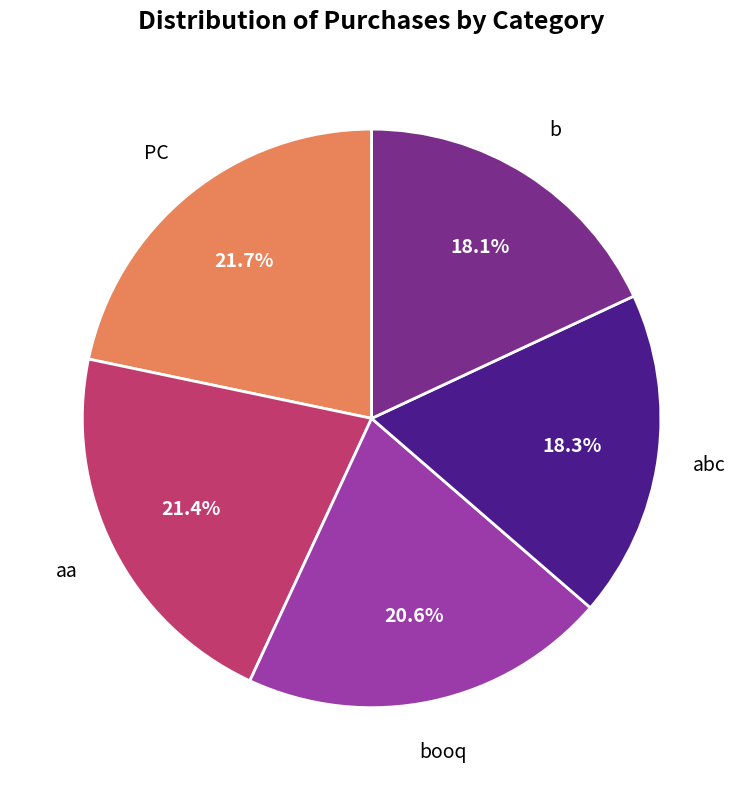

Is there any slice that represents more than half of the pie?

No